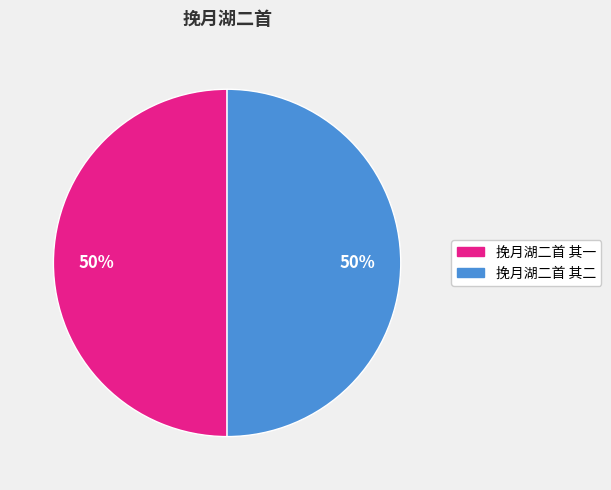

Combined, do 挽月湖二首 其一 and 挽月湖二首 其二 account for over 50%?

Yes